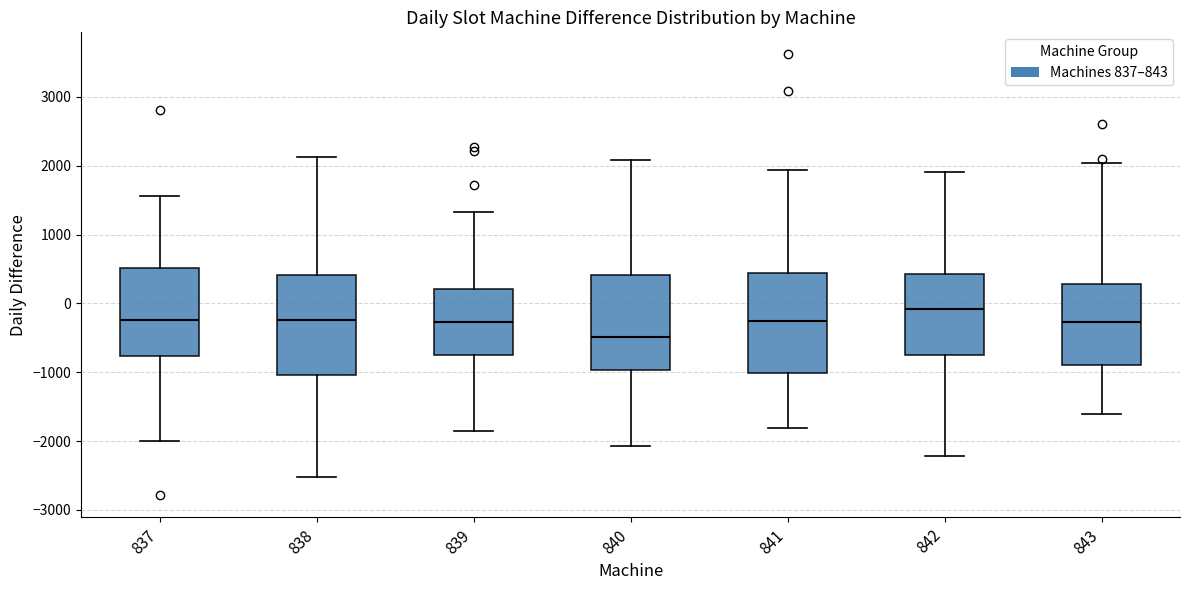

Reading left to right, transcribe this box plot: for each box, give where its median line is, the range the box spans, and where its two whiskers end, as read against the y-axis. The values are not printed on the chart, so give them approximately, as read against the axis.

837: median -200, box -800 to 500, whiskers -2000 to 1600
838: median -200, box -1000 to 400, whiskers -2500 to 2100
839: median -300, box -800 to 200, whiskers -1900 to 1300
840: median -500, box -1000 to 400, whiskers -2100 to 2100
841: median -200, box -1000 to 400, whiskers -1800 to 1900
842: median -100, box -700 to 400, whiskers -2200 to 1900
843: median -300, box -900 to 300, whiskers -1600 to 2000